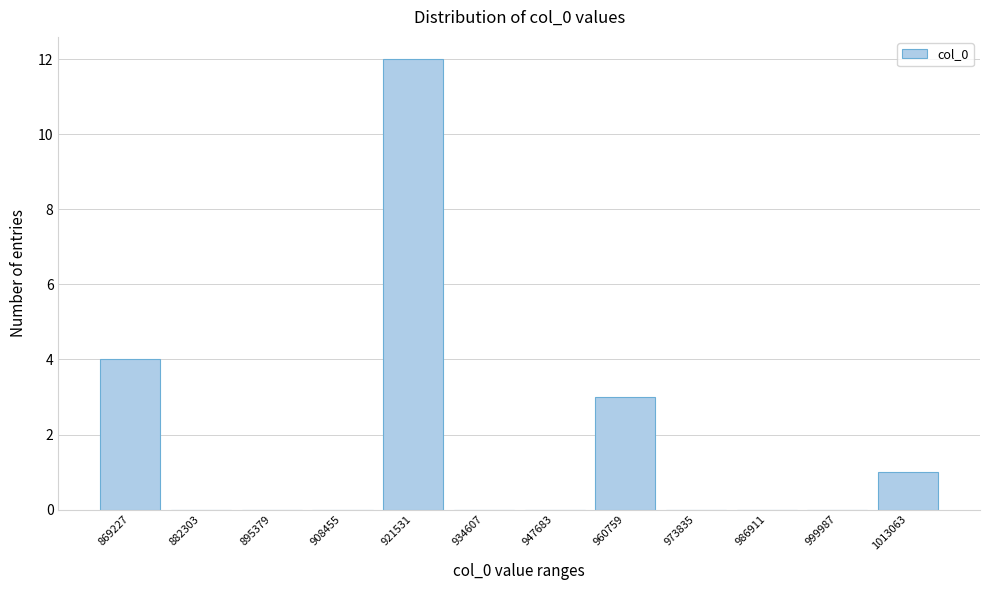

Reading left to right, extract all data points from this chart.

869227=4	882303=0	895379=0	908455=0	921531=12	934607=0	947683=0	960759=3	973835=0	986911=0	999987=0	1013063=1